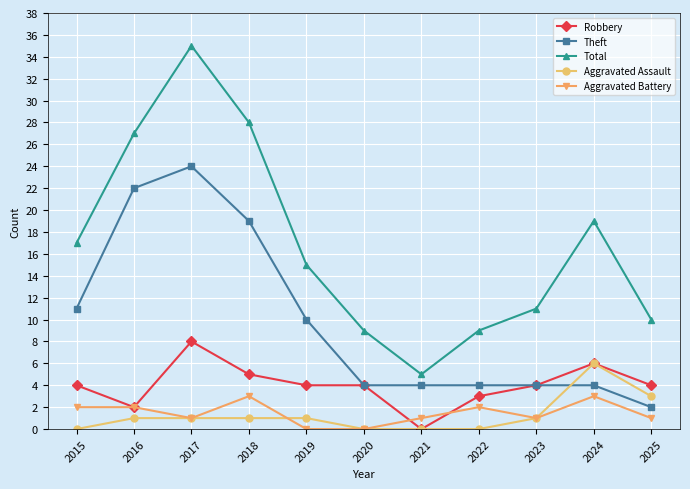

How many data points does each series have?

11